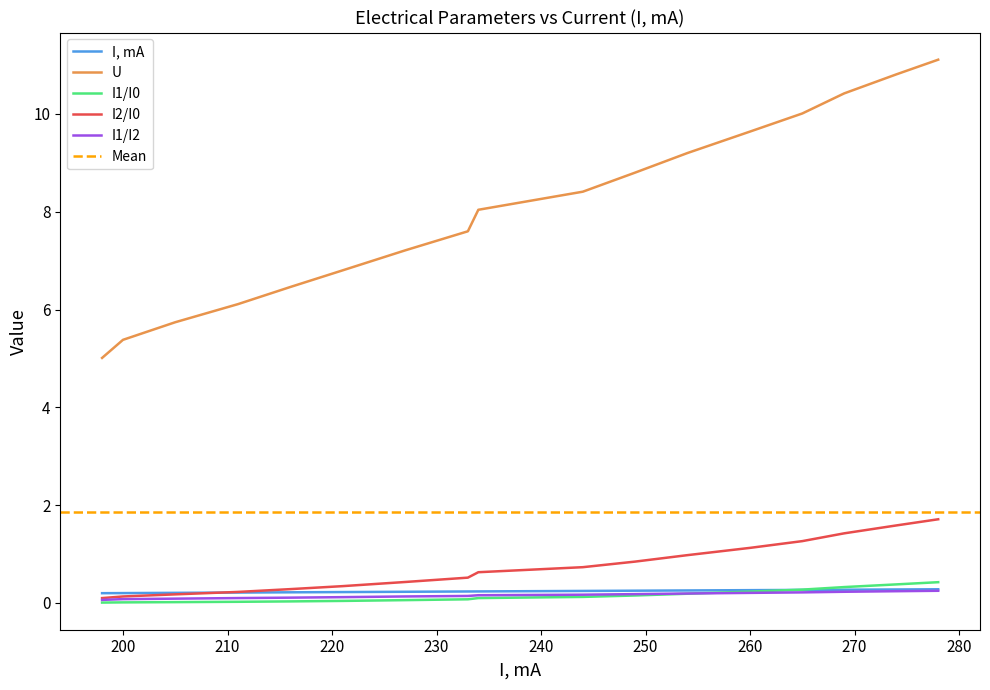

At which category is the sum across all series the highest?

278